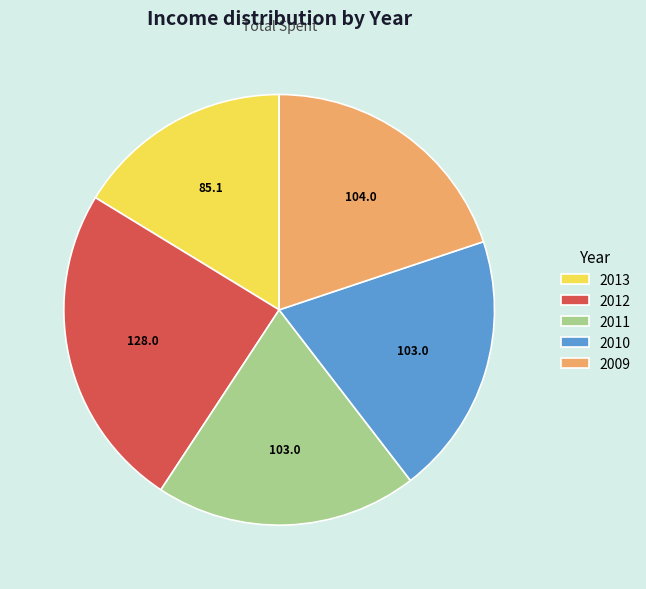

Is 2012 the majority of the pie?

No